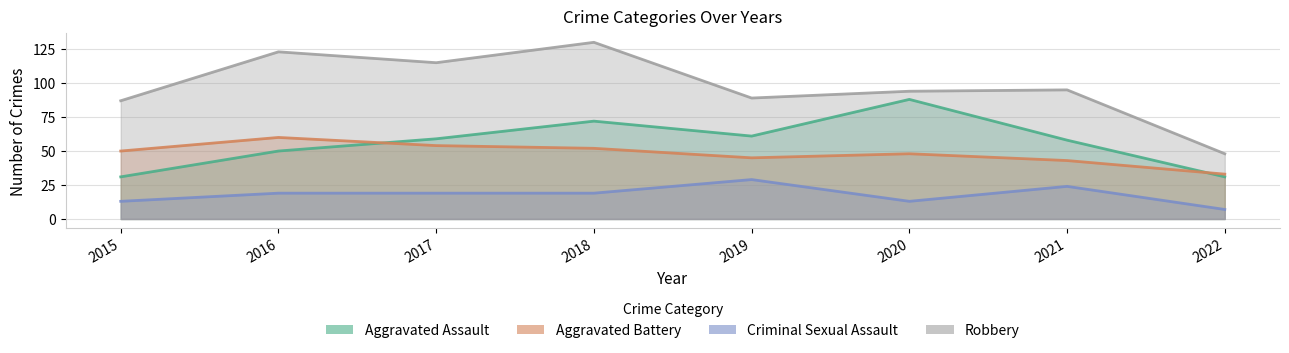

What is the smallest value displayed?

7